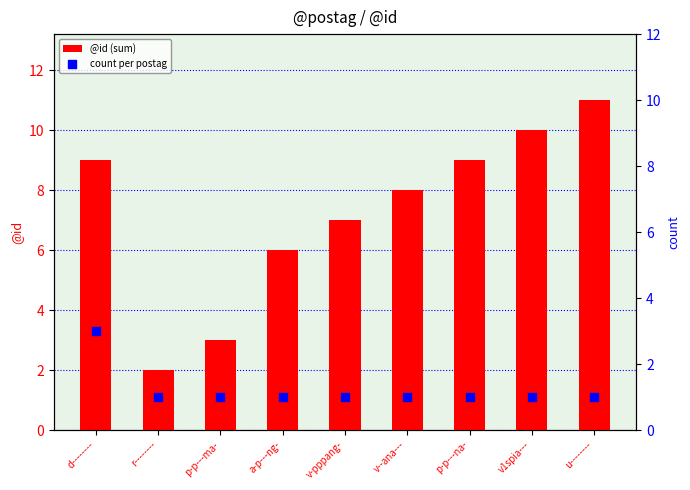

Which series contains the lowest Y value?

count per postag